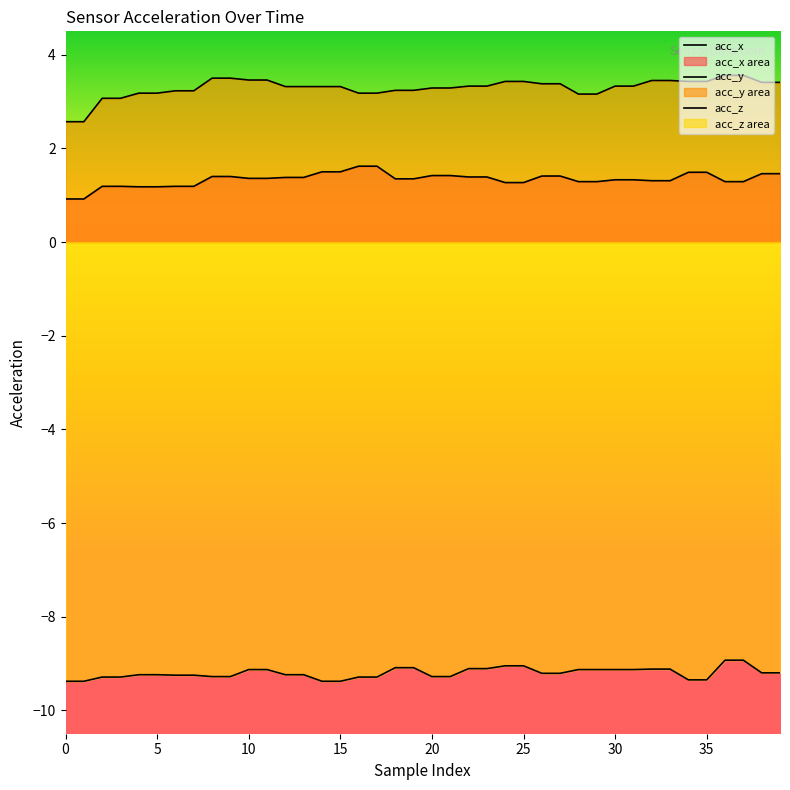

Rank the categories by acc_z value from highest to lowest.

36, 37, 24, 25, 18, 19, 22, 23, 32, 33, 10, 11, 28, 29, 30, 31, 38, 39, 26, 27, 4, 5, 12, 13, 6, 7, 8, 9, 20, 21, 2, 3, 16, 17, 34, 35, 0, 1, 14, 15